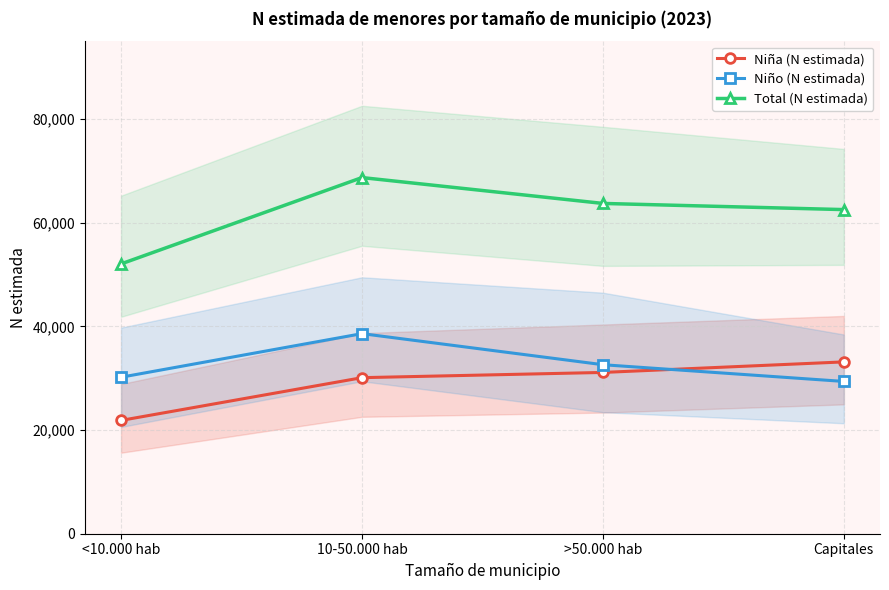

What is the minimum value shown in the chart?

21854